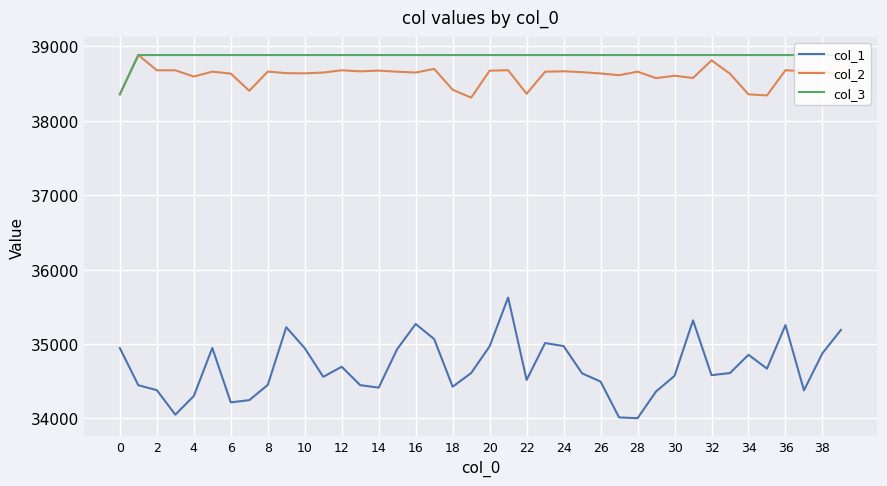

What is the highest value of the col_1 series?

35624